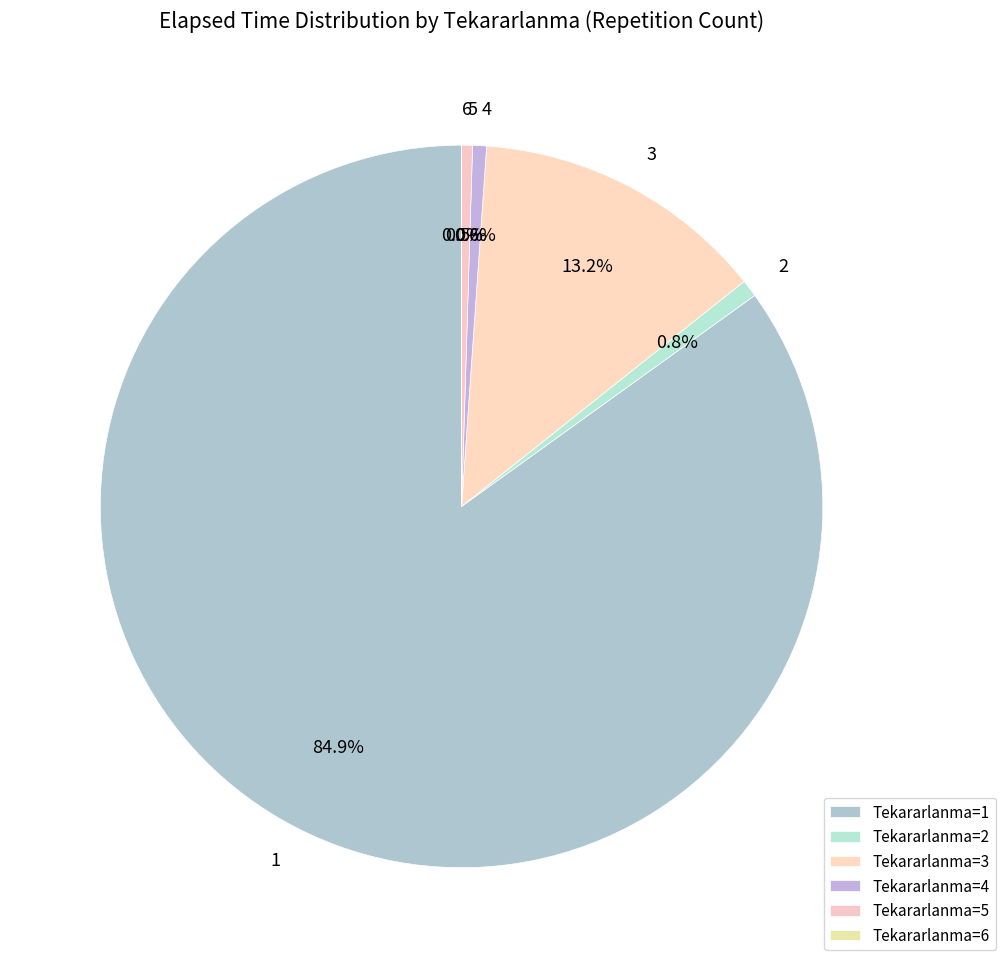

Which category has the smallest portion of the pie?

6